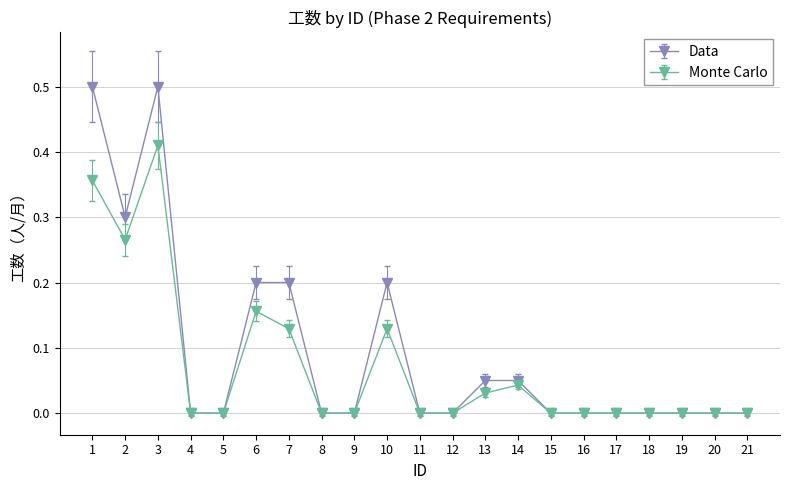

What is the value of the Data point at the 3rd from the left?

0.5